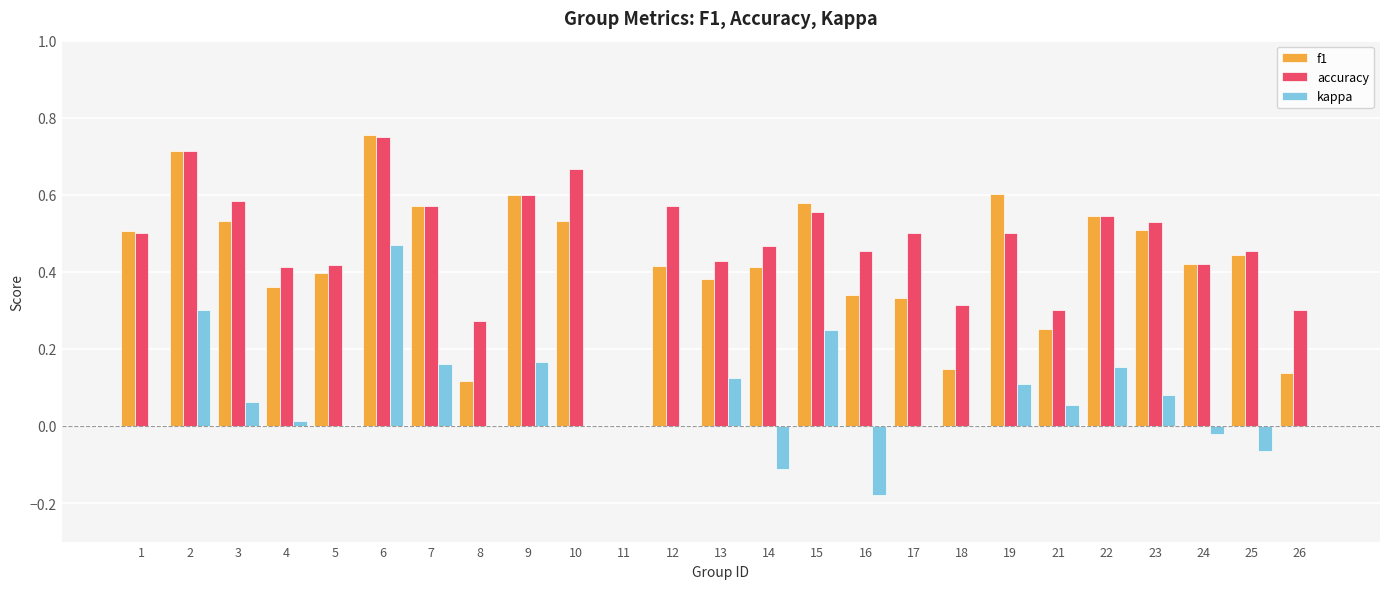

Count the f1 values in the range 0 to 1.

25